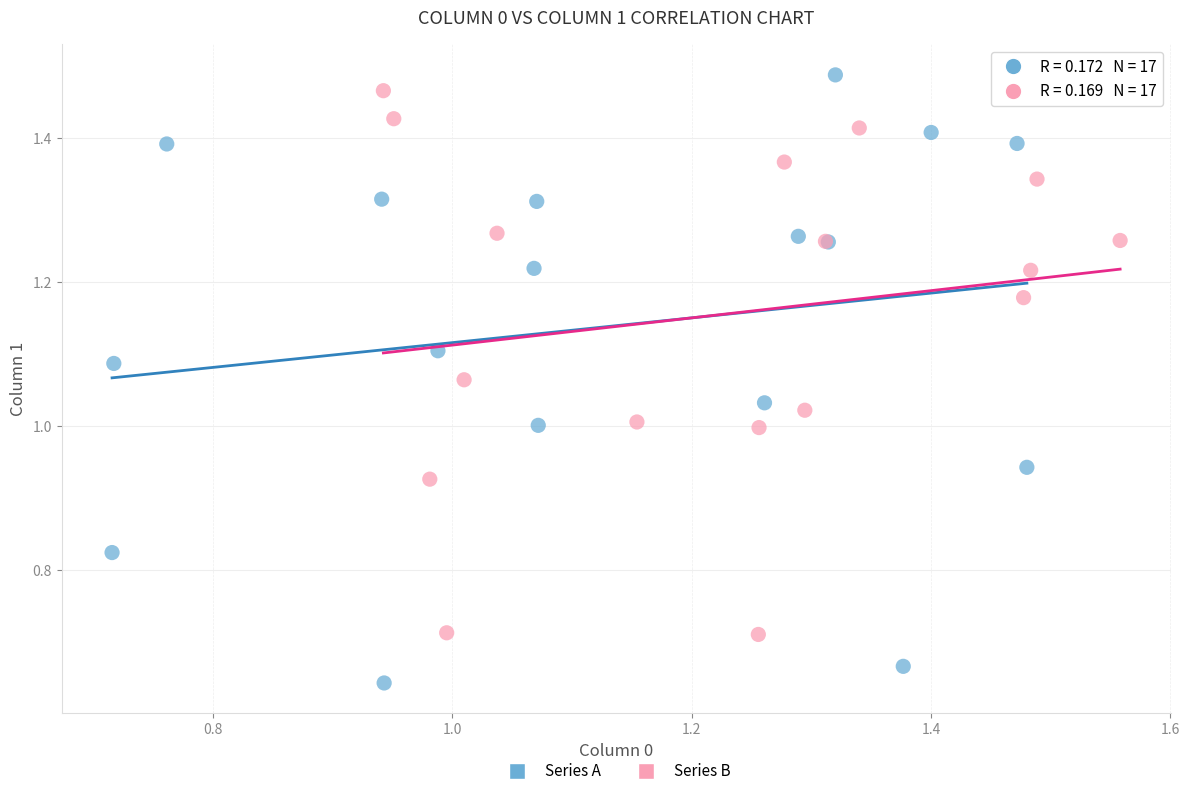

Which series has the widest spread of Y values?

Series A